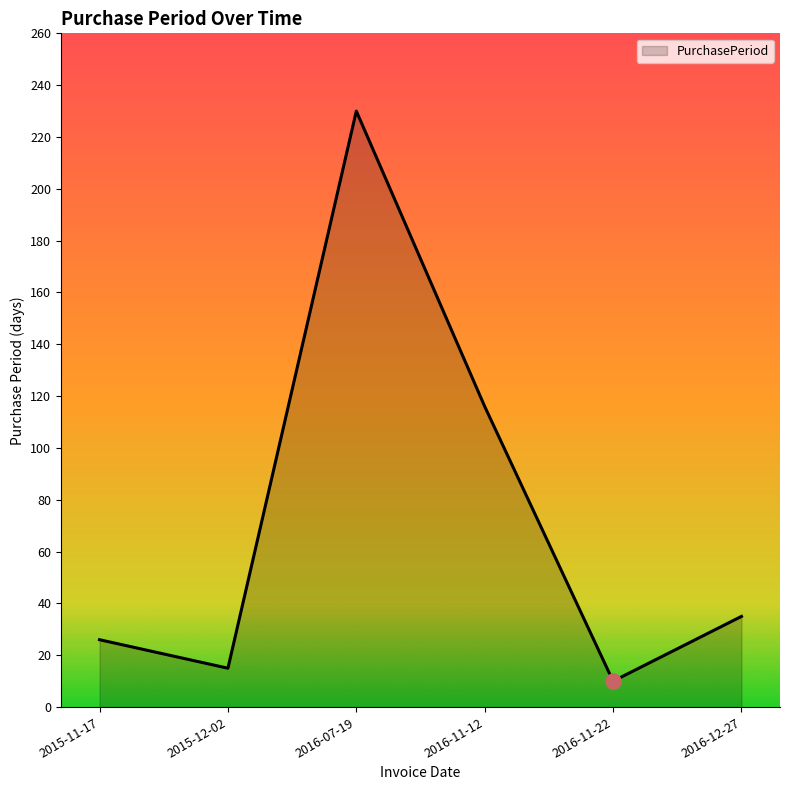

Between 2015-11-17 and 2016-11-12, which is larger?

2016-11-12